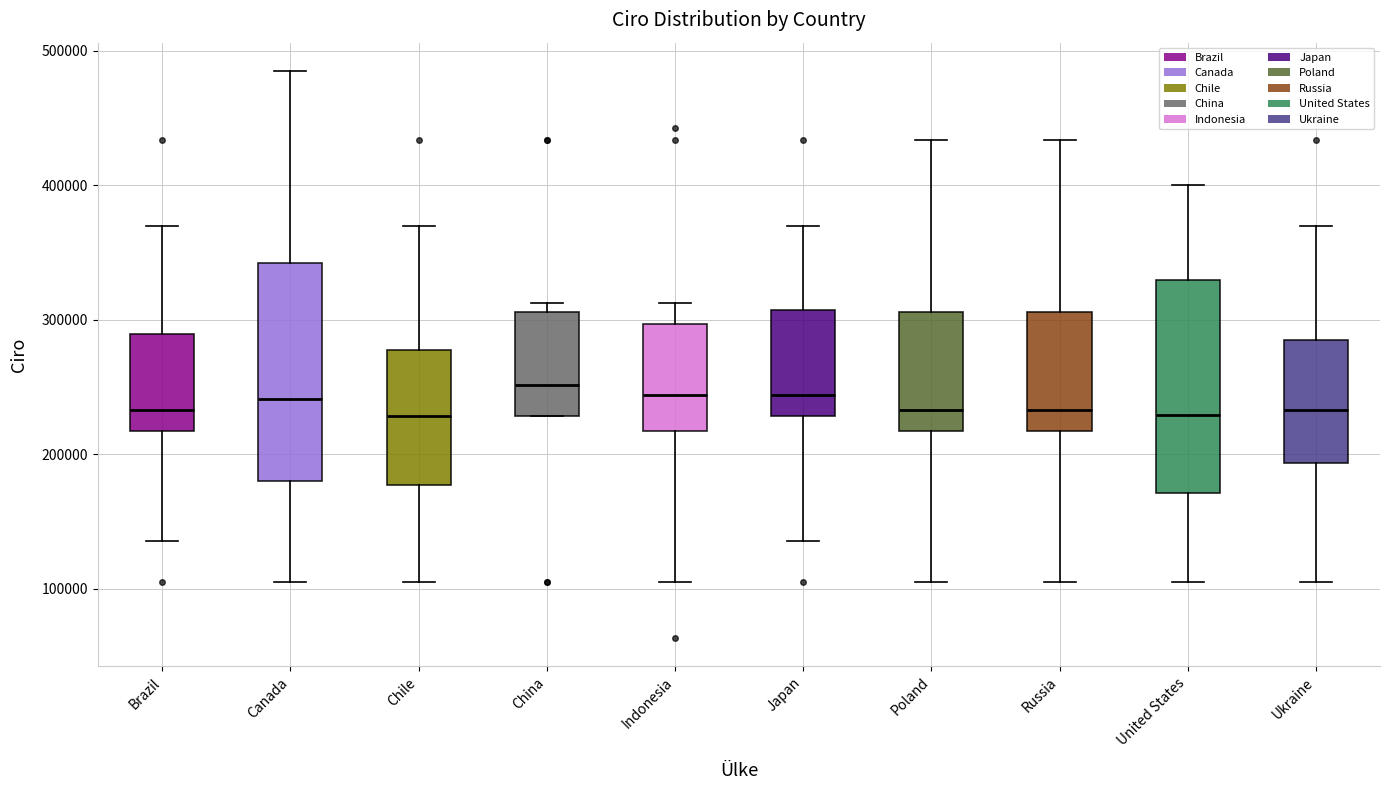

Where does the lower whisker of the box for Japan end on the y-axis? The values are not printed on the chart, so give them approximately, as read against the axis.

140000